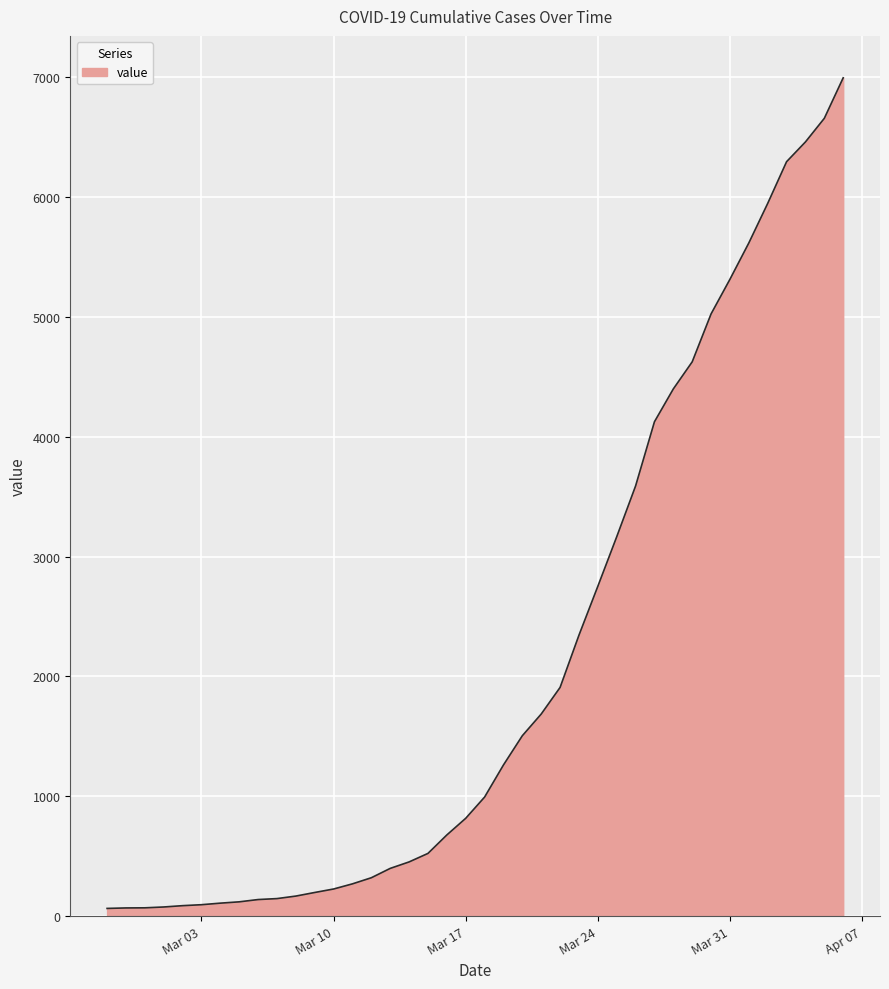

What is the difference between the maximum and minimum values?

6931